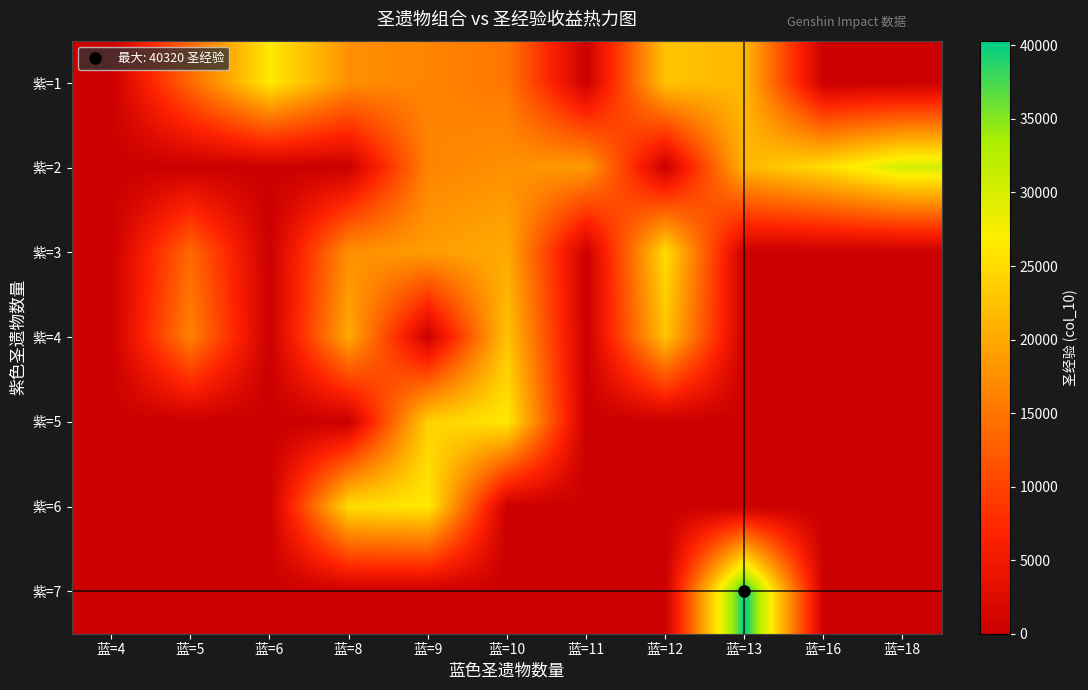

Reading left to right, transcribe all the data shown in this chart.

紫=1: 蓝=4=0	蓝=5=13860	蓝=6=26460	蓝=8=17640	蓝=9=16380	蓝=10=15120	蓝=11=0	蓝=12=22680	蓝=13=21420	蓝=16=0	蓝=18=0
紫=2: 蓝=4=0	蓝=5=0	蓝=6=0	蓝=8=0	蓝=9=16380	蓝=10=17640	蓝=11=18900	蓝=12=0	蓝=13=21420	蓝=16=25200	蓝=18=30240
紫=3: 蓝=4=0	蓝=5=13860	蓝=6=0	蓝=8=17640	蓝=9=18900	蓝=10=20160	蓝=11=0	蓝=12=25200	蓝=13=0	蓝=16=0	蓝=18=0
紫=4: 蓝=4=0	蓝=5=16380	蓝=6=0	蓝=8=20160	蓝=9=0	蓝=10=22680	蓝=11=0	蓝=12=22680	蓝=13=0	蓝=16=0	蓝=18=0
紫=5: 蓝=4=0	蓝=5=0	蓝=6=0	蓝=8=0	蓝=9=23940	蓝=10=26460	蓝=11=0	蓝=12=0	蓝=13=0	蓝=16=0	蓝=18=0
紫=6: 蓝=4=0	蓝=5=0	蓝=6=0	蓝=8=25200	蓝=9=26460	蓝=10=0	蓝=11=0	蓝=12=0	蓝=13=0	蓝=16=0	蓝=18=0
紫=7: 蓝=4=0	蓝=5=0	蓝=6=0	蓝=8=0	蓝=9=0	蓝=10=0	蓝=11=0	蓝=12=0	蓝=13=40320	蓝=16=0	蓝=18=0